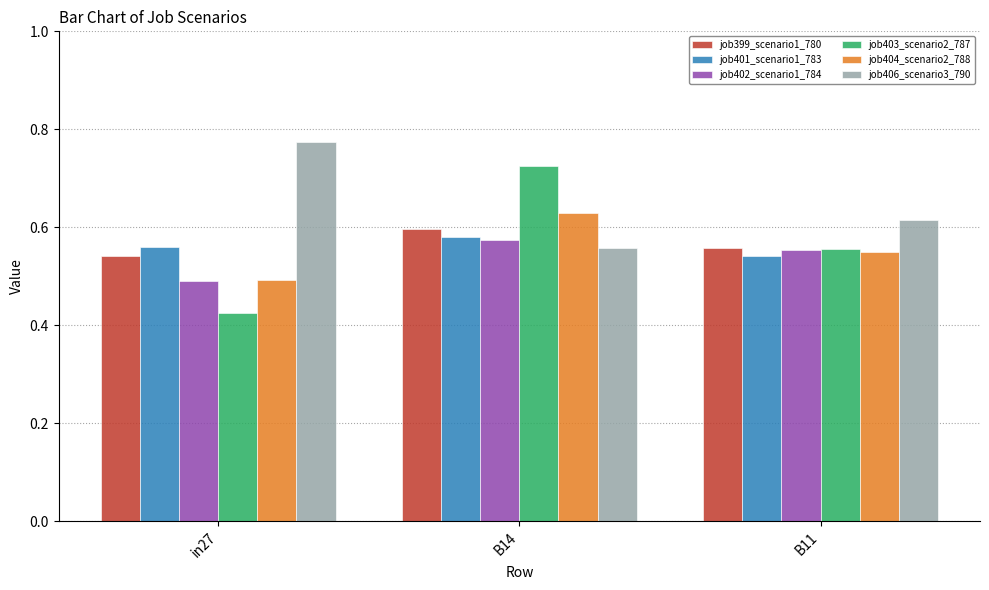

At which label does job404_scenario2_788 reach its peak?

B14